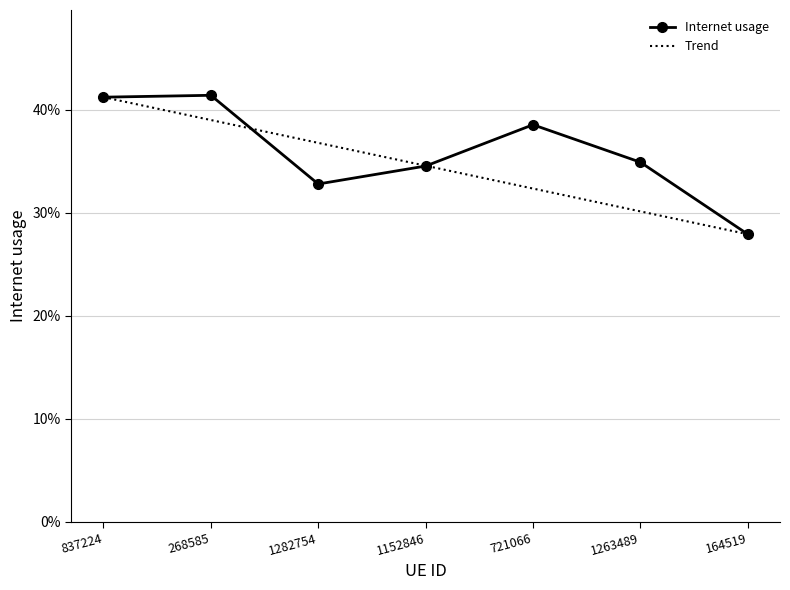

How many interior local valleys (lower than both neighbors) does the data have?

1